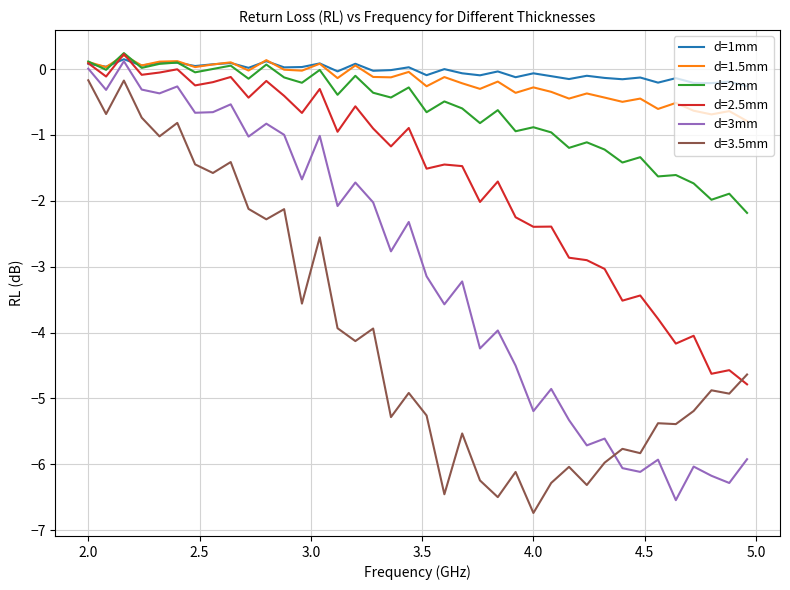

True or false: d=1mm and d=3.5mm cross at least once.

False